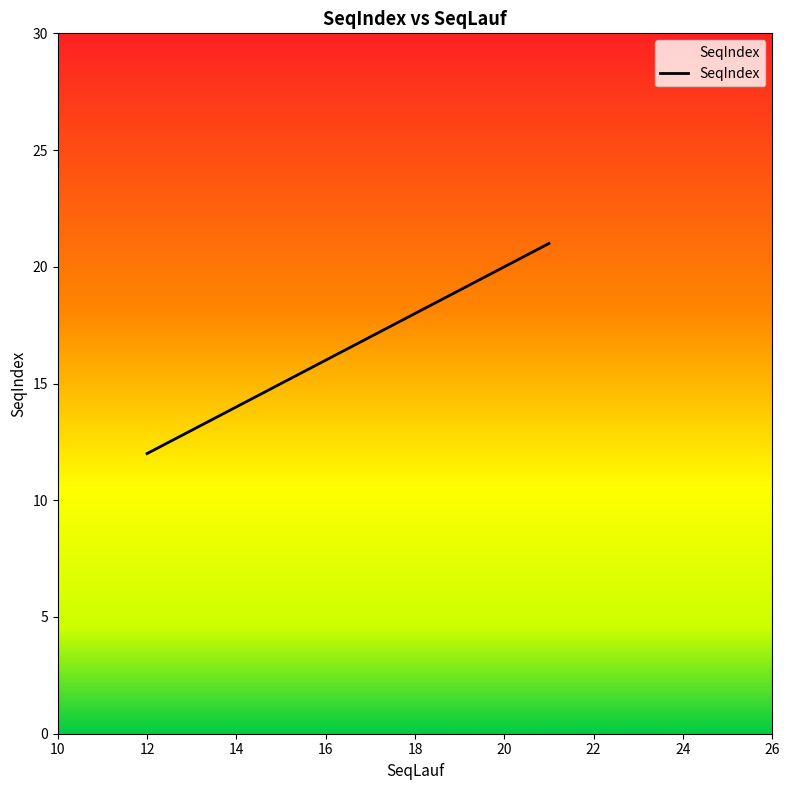

What is the greatest value displayed?

21